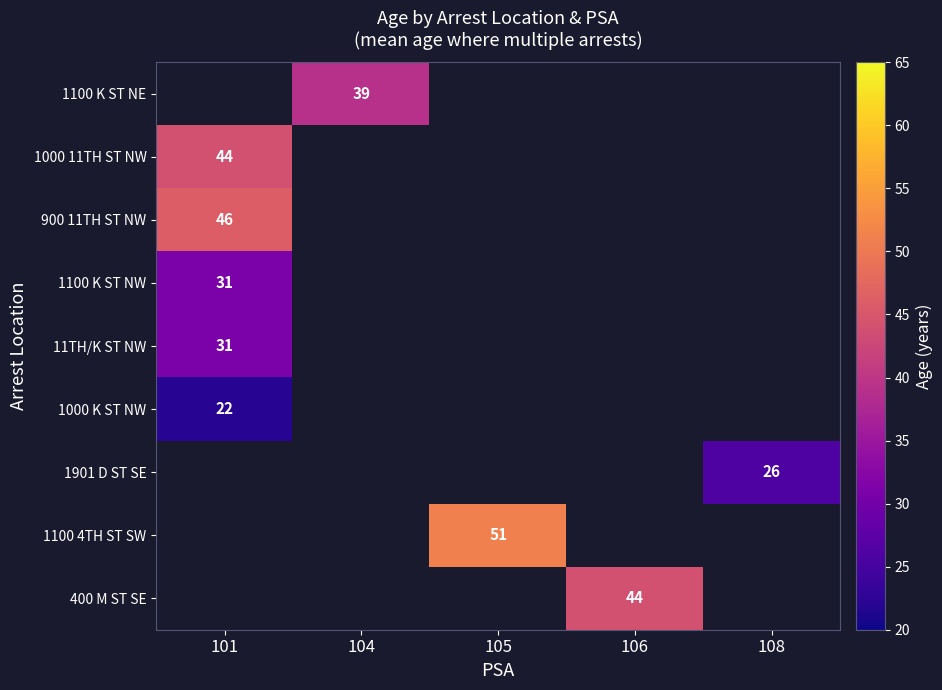

Which label corresponds to the smallest value in the chart?

101